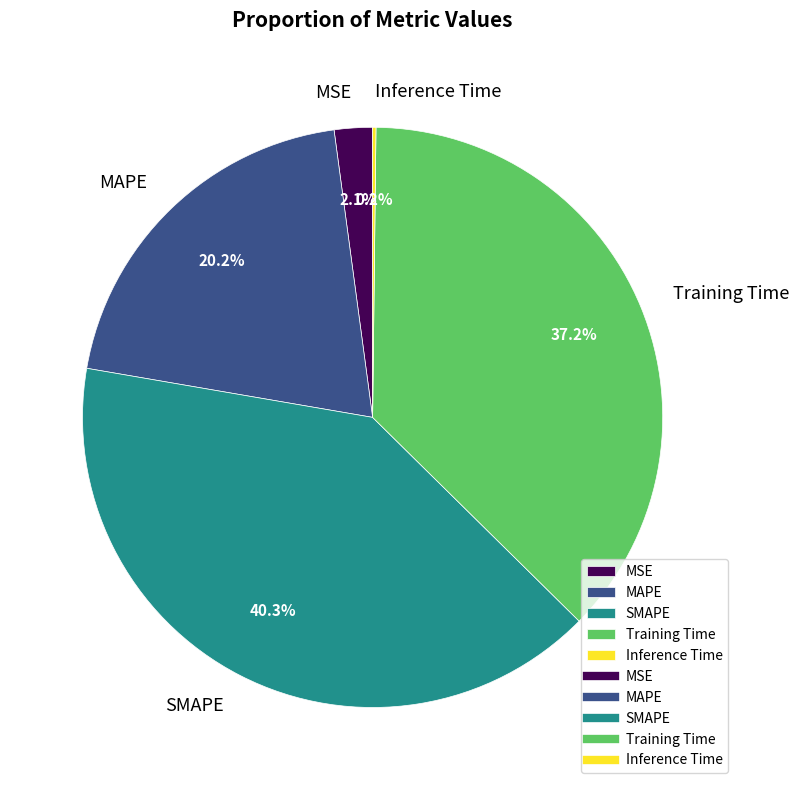

Which has a higher value, MAPE or SMAPE?

SMAPE